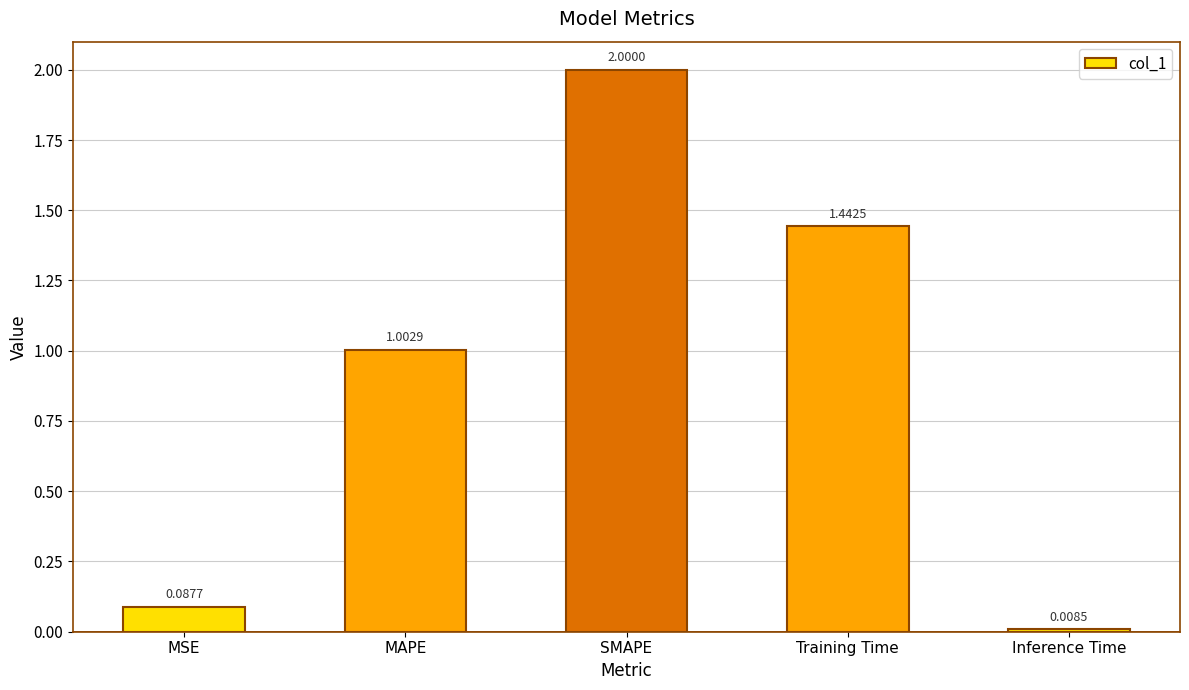

At which category does the chart reach its peak across all series?

SMAPE